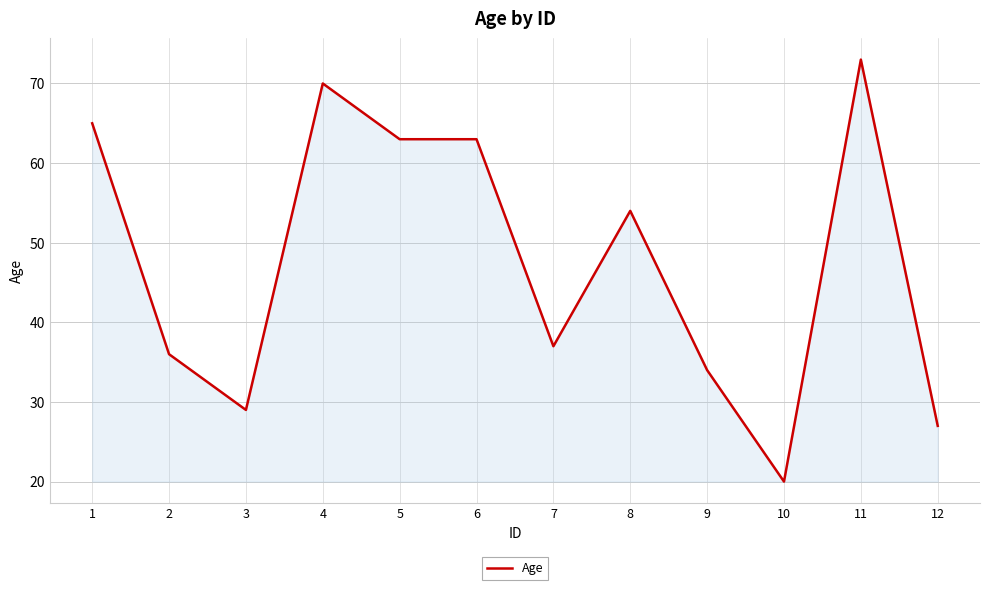

Which label corresponds to the largest value in the chart?

11